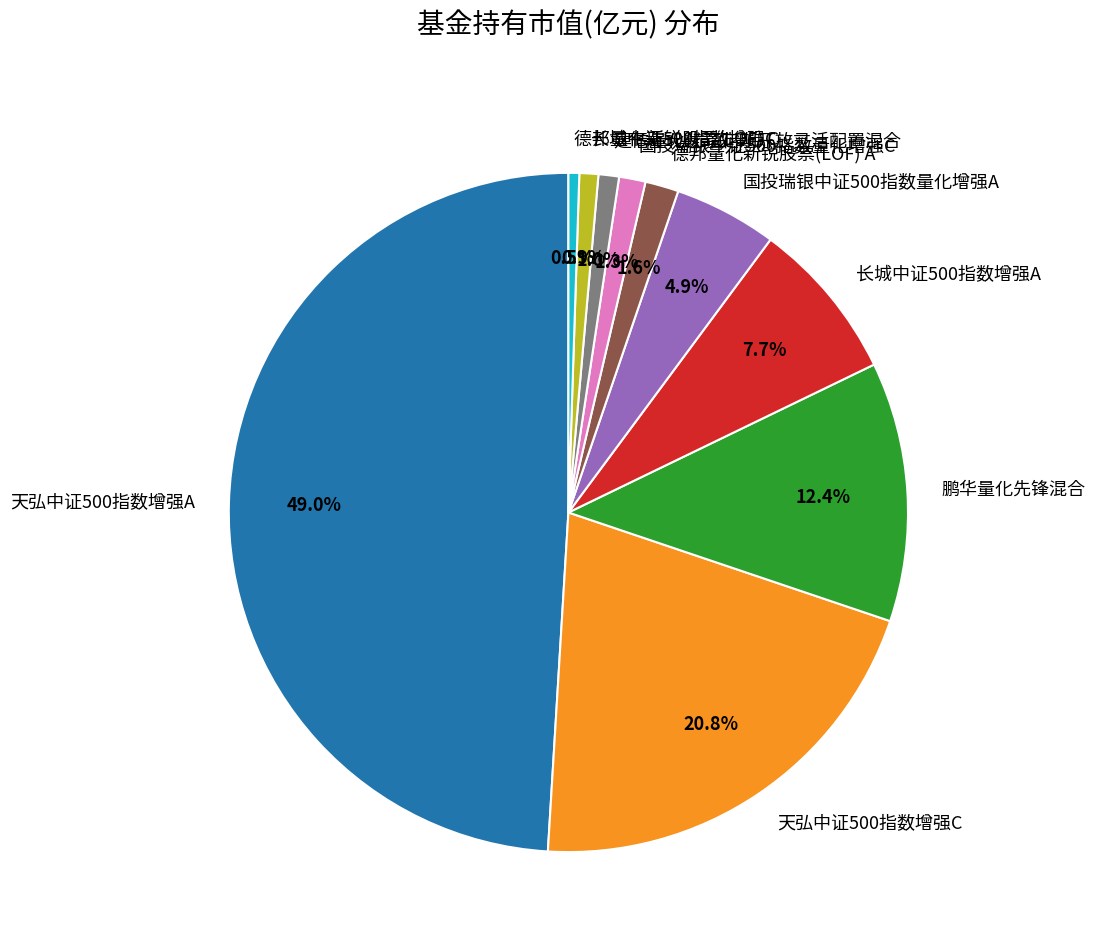

What is the largest slice in the pie chart?

天弘中证500指数增强A